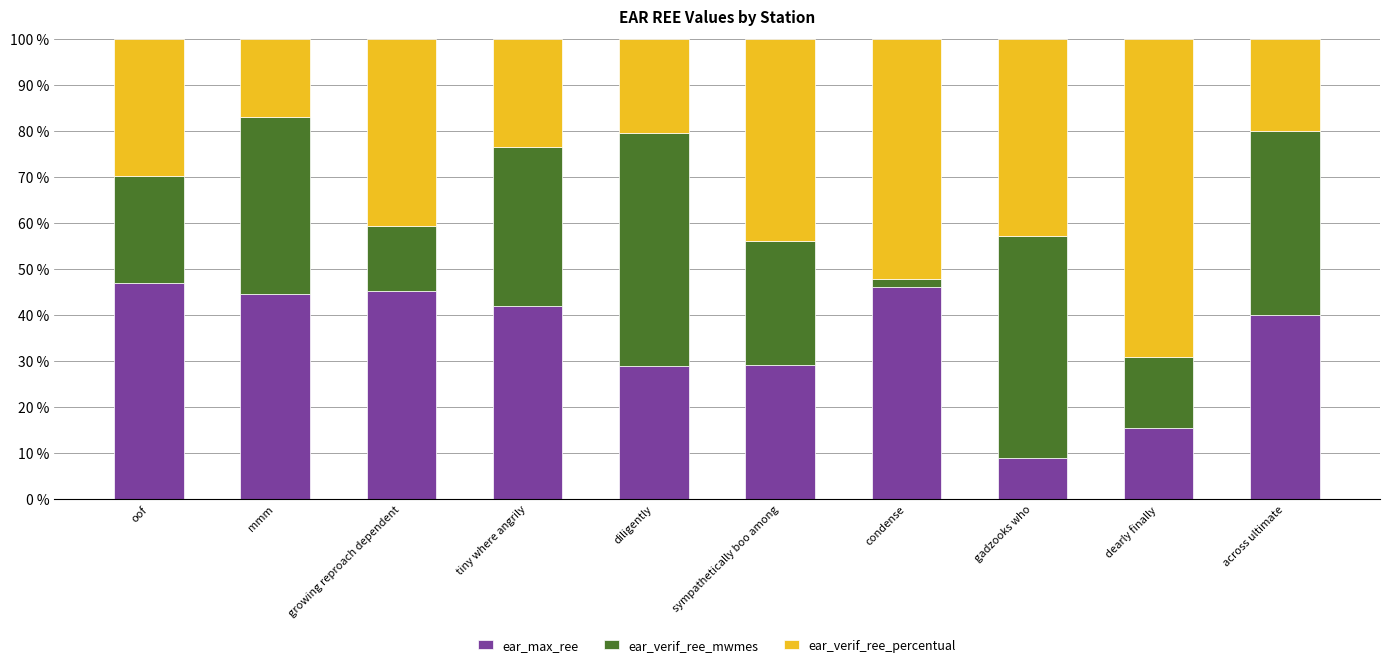

What are all the series names shown in the legend?

ear_max_ree, ear_verif_ree_mwmes, ear_verif_ree_percentual